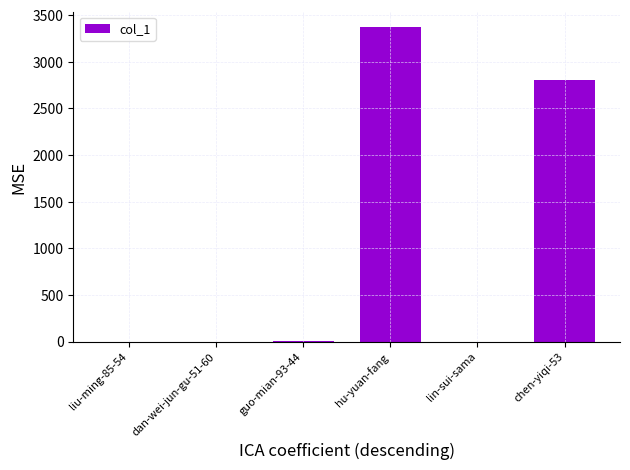

True or false: the data shows 3368 at hu-yuan-fang.

True